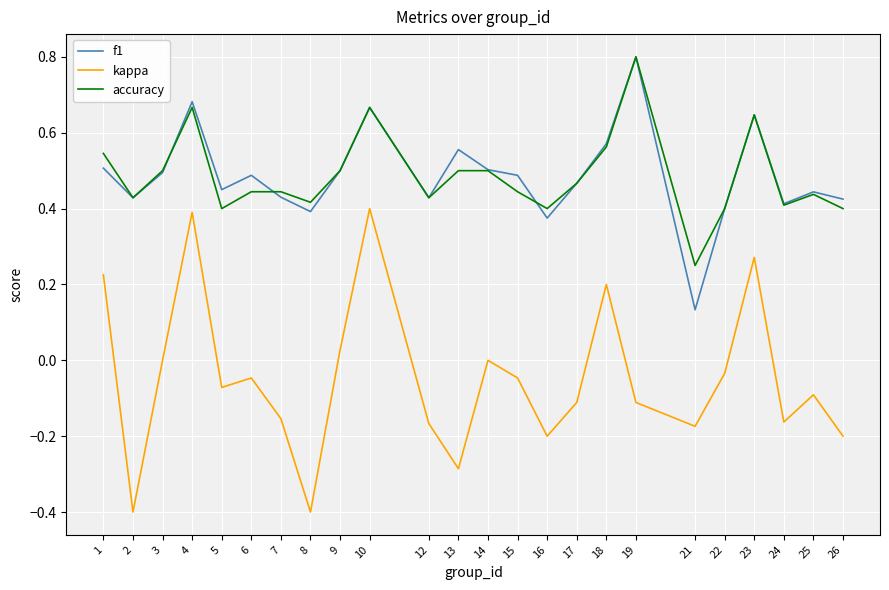

At how many categories does at least one series exceed 0?

24